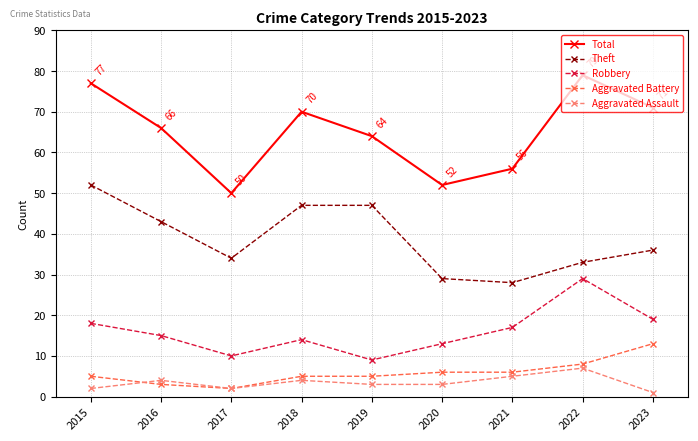

Is it true that Robbery equals 29 at 2022?

True